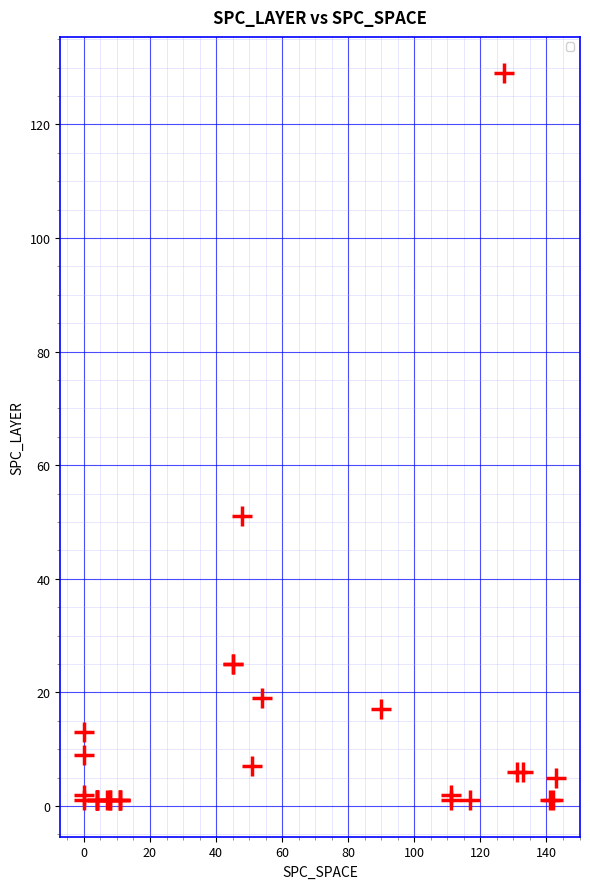

What Y value in the scatter plot is closest to 65?

51